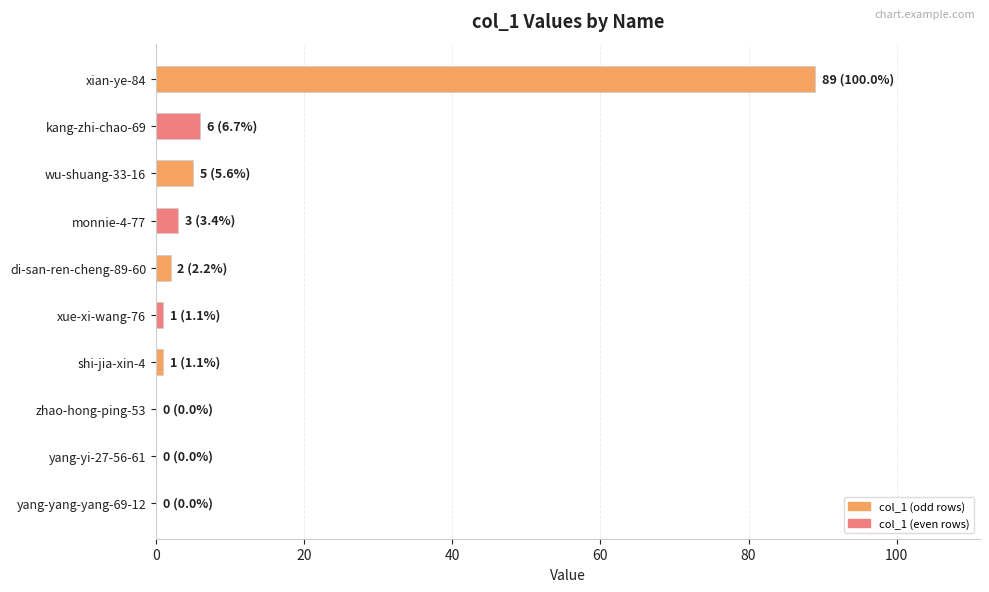

What is the sum of the values at monnie-4-77 and zhao-hong-ping-53?

3